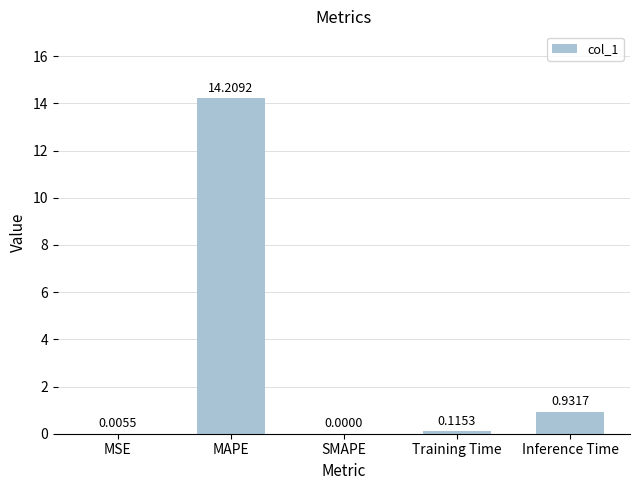

What is the sum of all values?

15.3